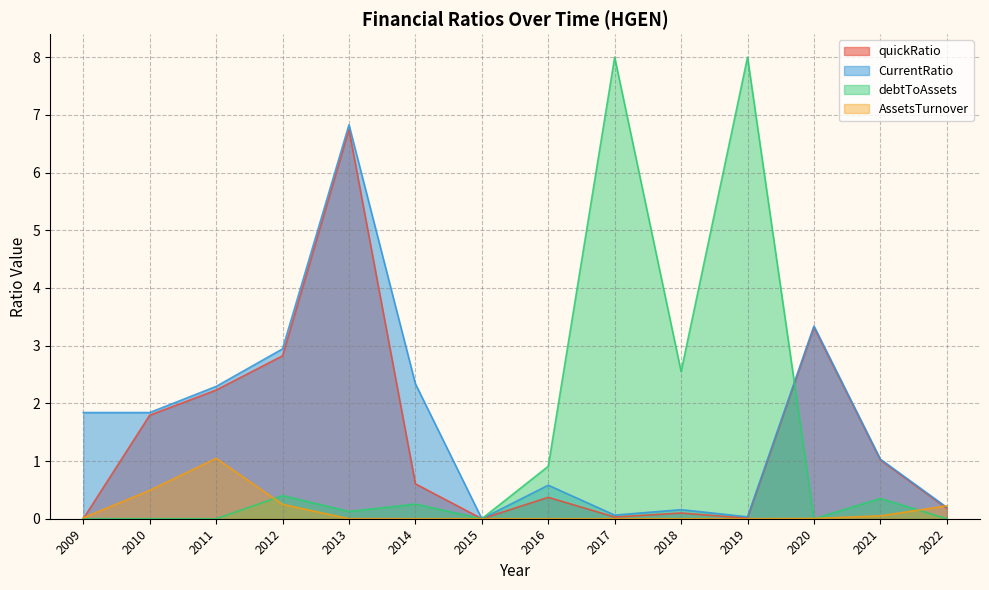

At which label does quickRatio reach its minimum?

2009